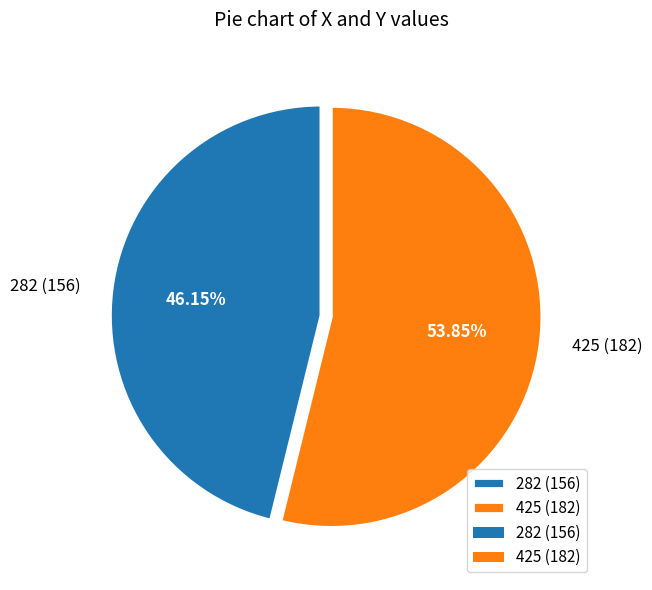

To the nearest percent, what portion does 282 represent?

46%